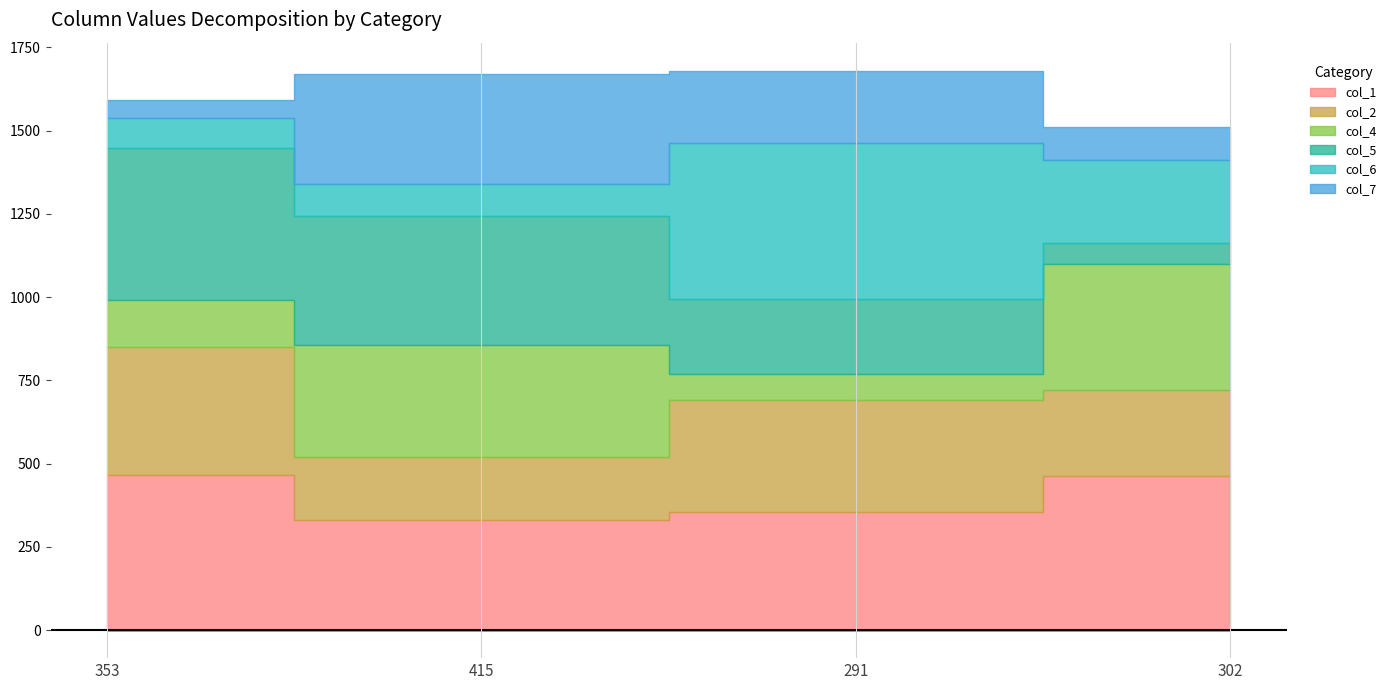

Which has a higher value, 415 or 353?

353